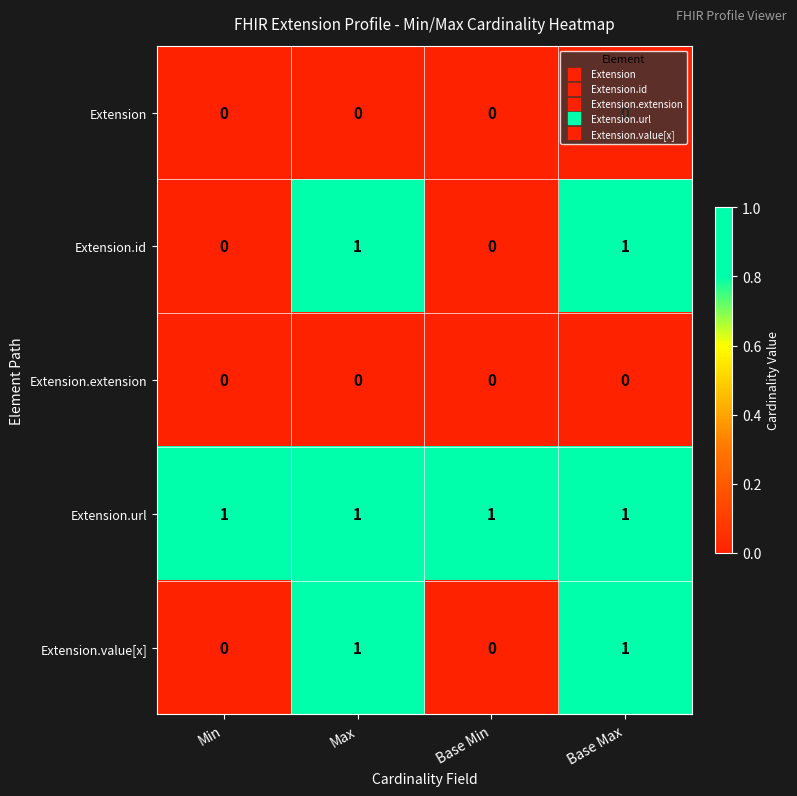

Is it true that Extension.extension equals 0 at Max?

True